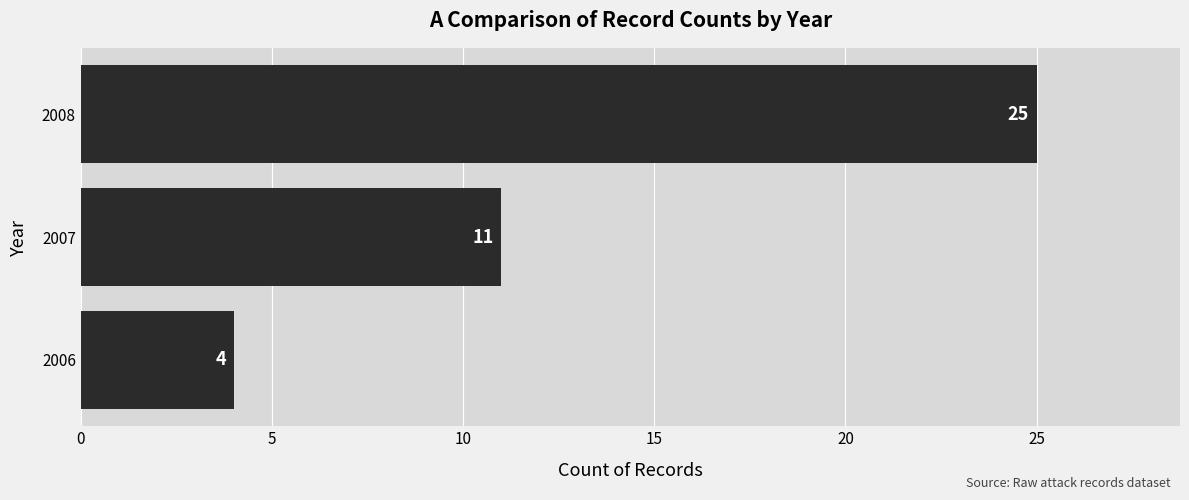

What is the ratio of the value at 2007 to the value at 2008?

0.4